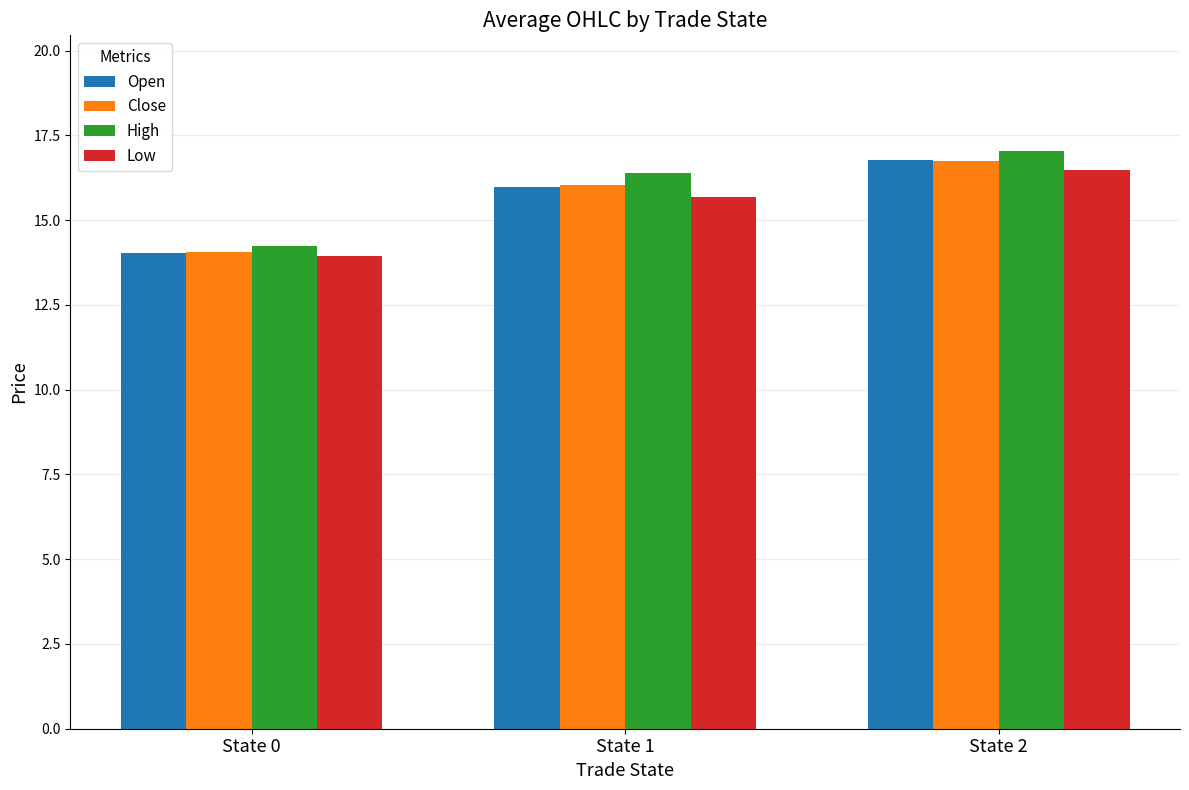

Count the number of data series in this chart.

4